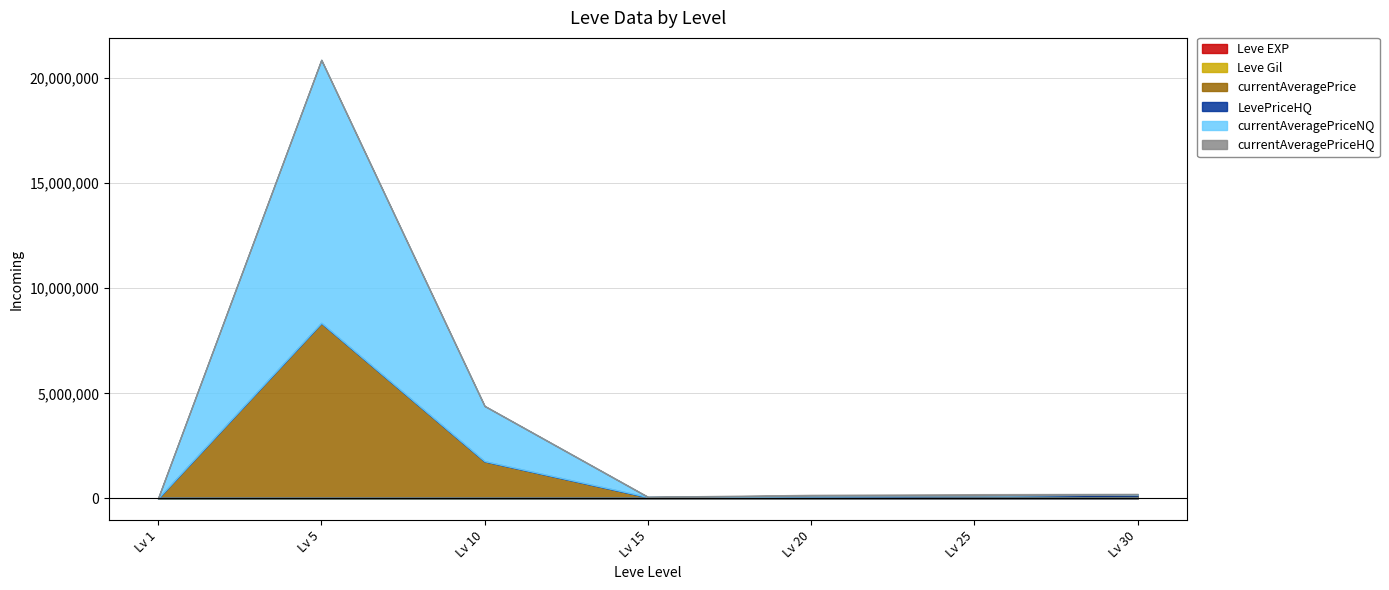

Which series has the widest spread of values?

currentAveragePriceNQ